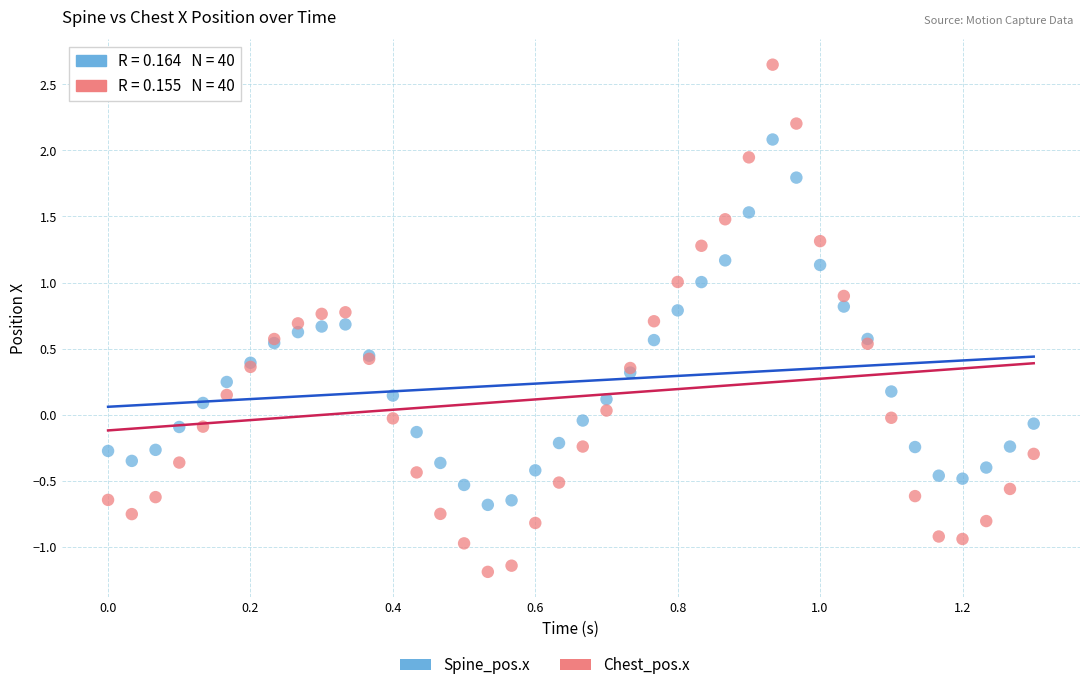

What is the X range (max minus min) for the scatter plot?

1.3